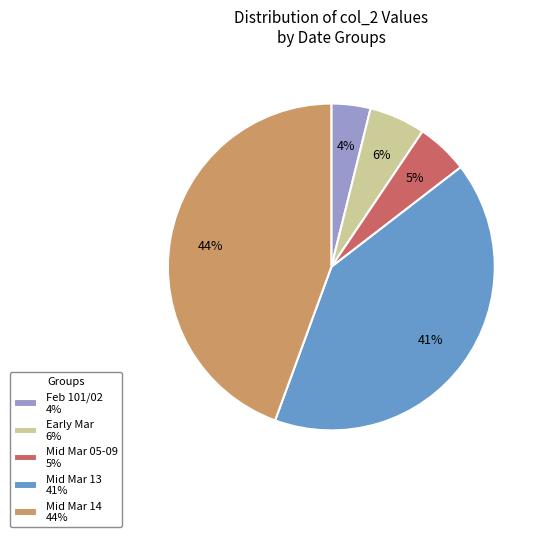

Is there any slice that represents more than half of the pie?

No